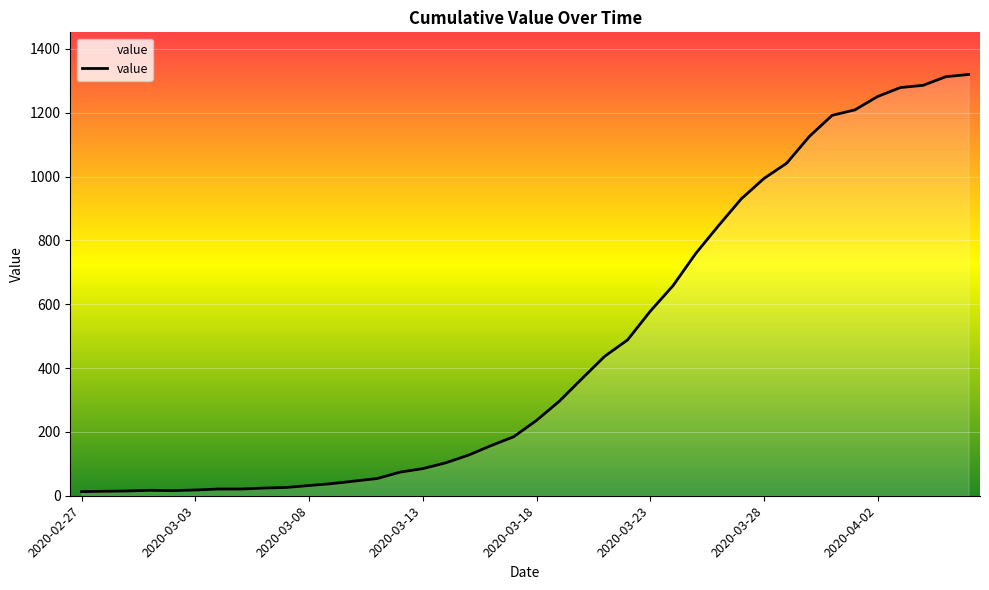

What is the minimum value shown in the chart?

13